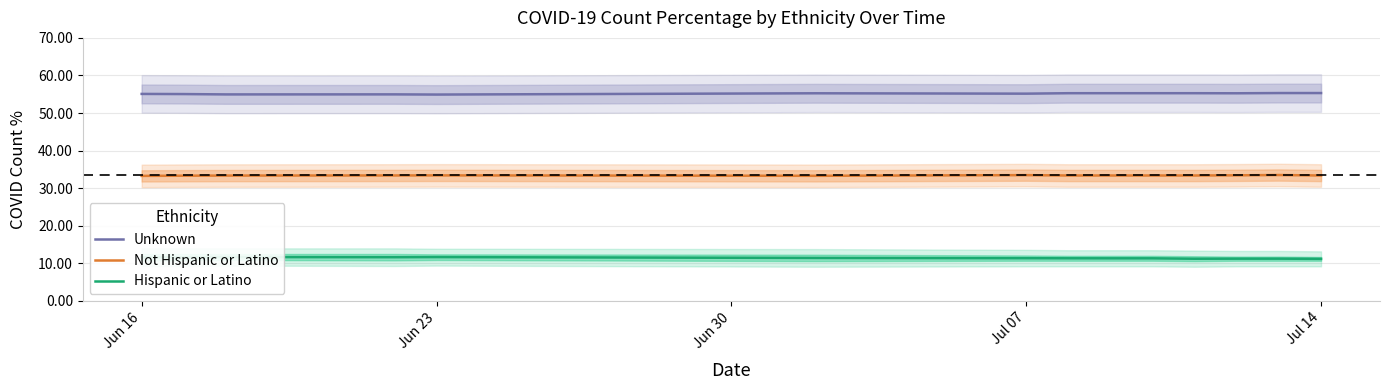

Is it true that Unknown equals 75.8 at Jun 16?

False